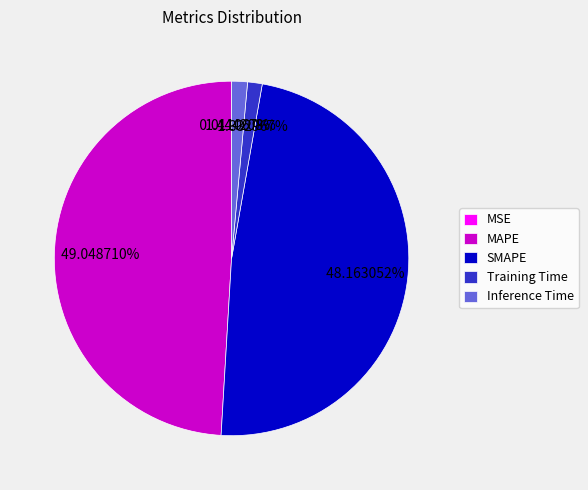

The MAPE slice represents 54% of the pie. True or false?

False